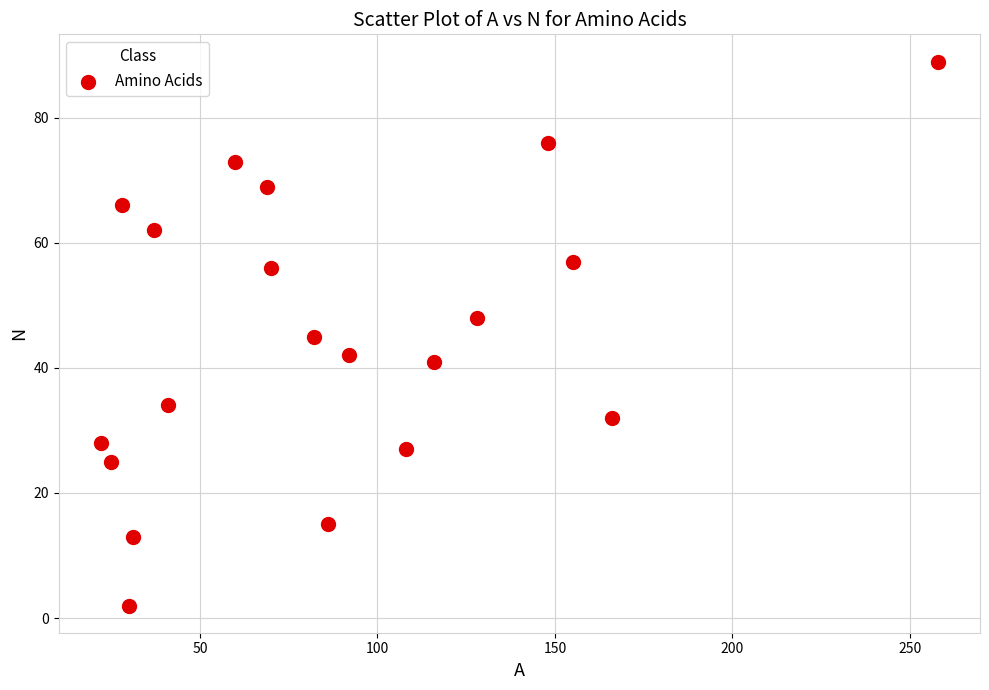

What is the range of X values (max minus min)?

236